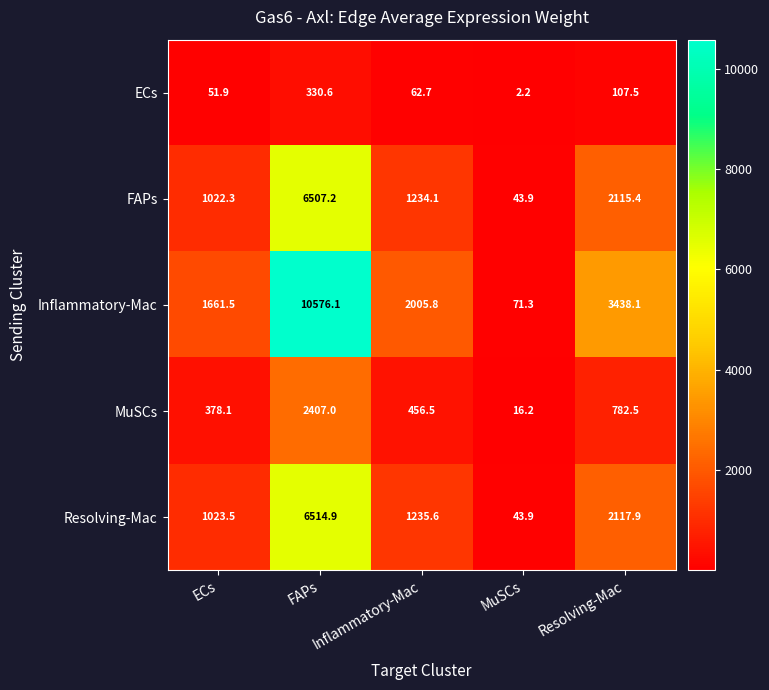

Which series has the widest spread of values?

Inflammatory-Mac